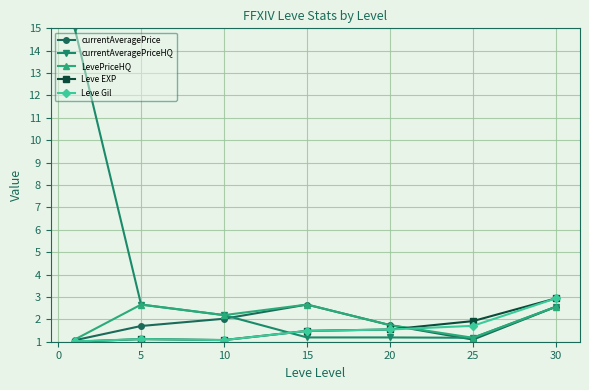

What is the minimum value shown in the chart?

1.0